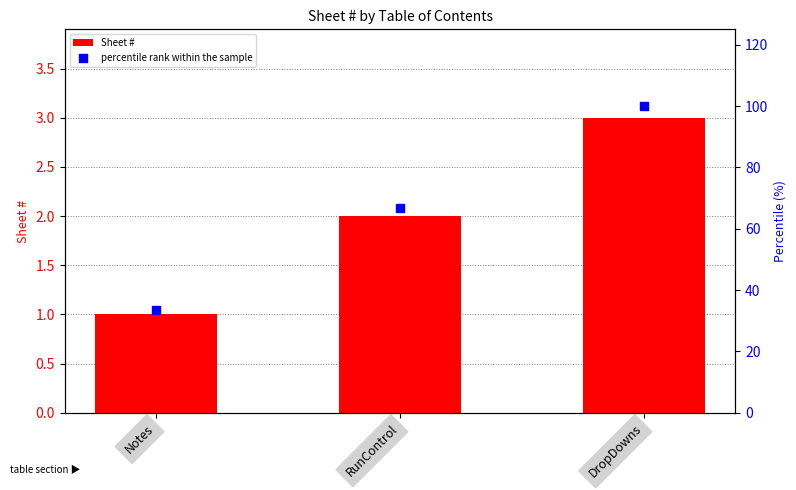

Which series contains the highest Y value?

percentile rank within the sample